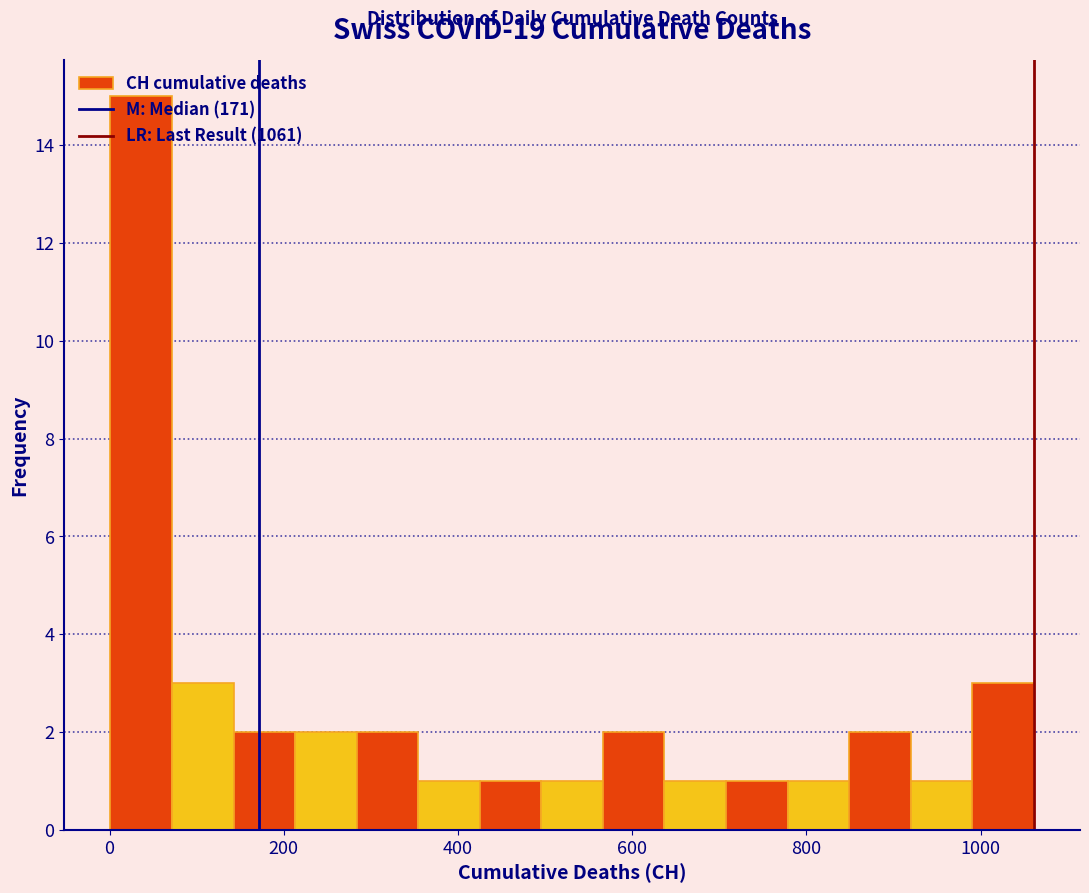

Read against the x-axis, roughly where is the centre of the tallest bar?

40